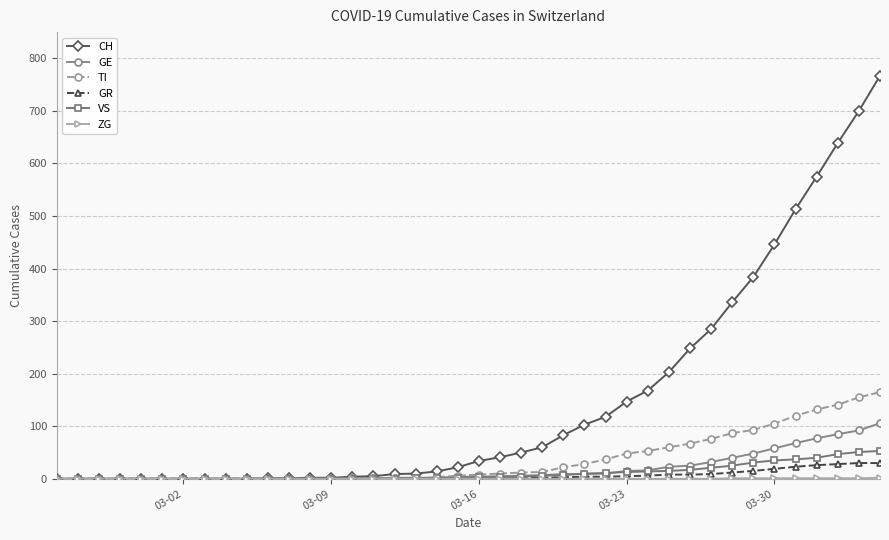

Which series has the largest range (max minus min)?

CH